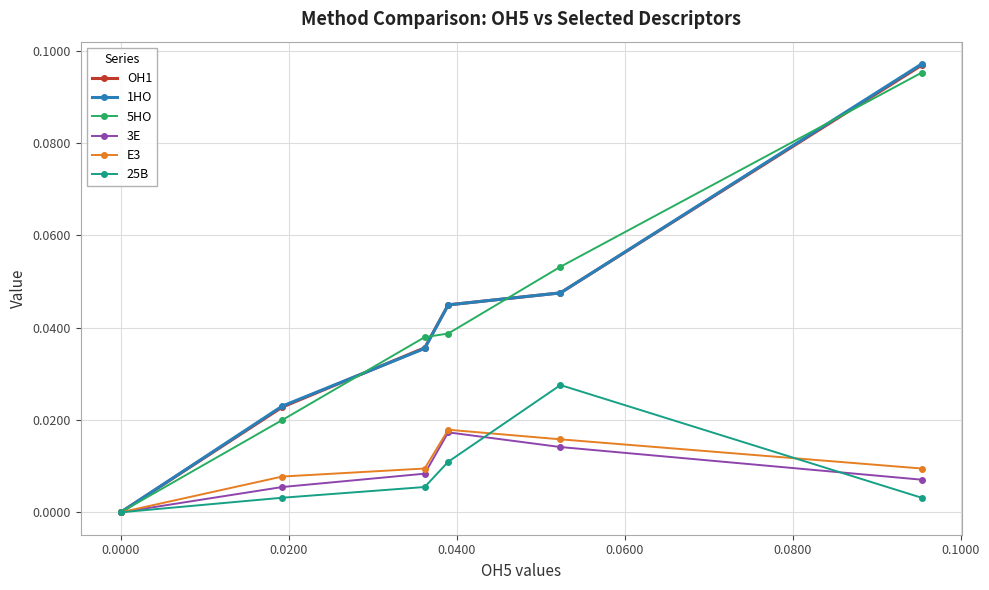

Which series has the largest range (max minus min)?

1HO